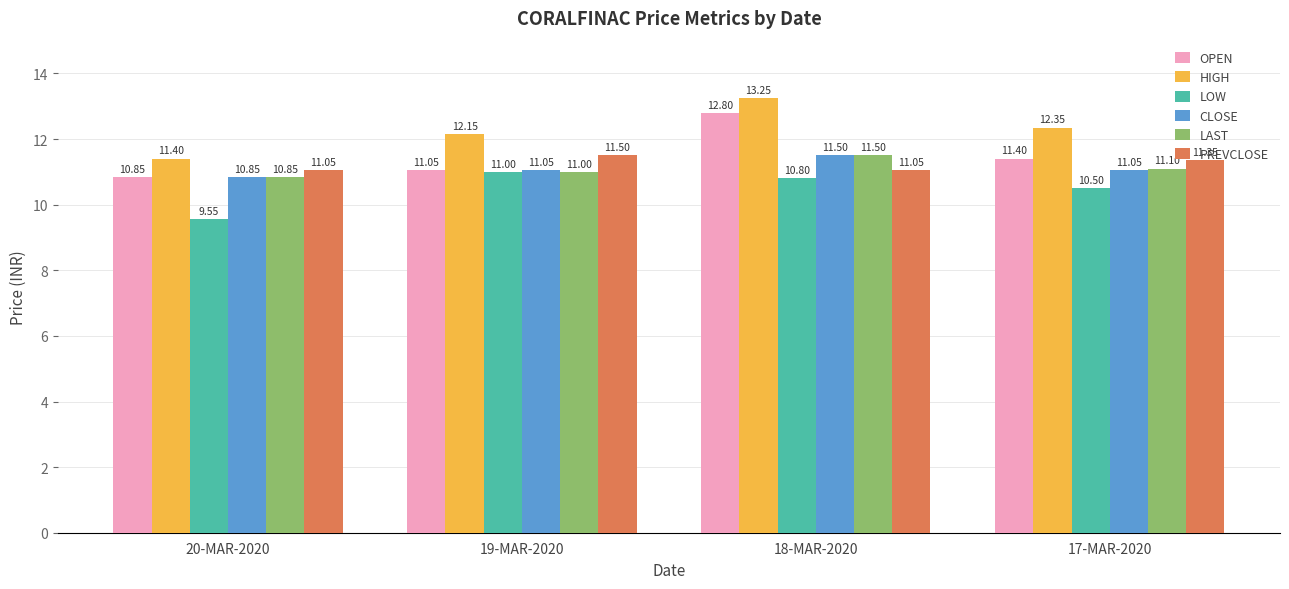

What is the approximate value of OPEN at 18-MAR-2020?

12.8